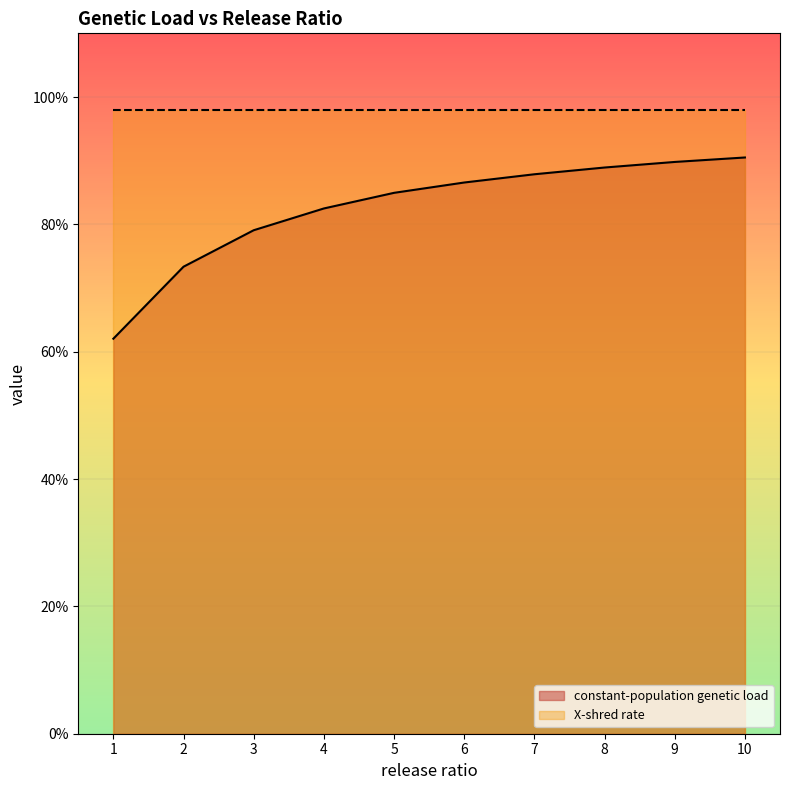

What is the difference between the values at 1 and 10?

0.3